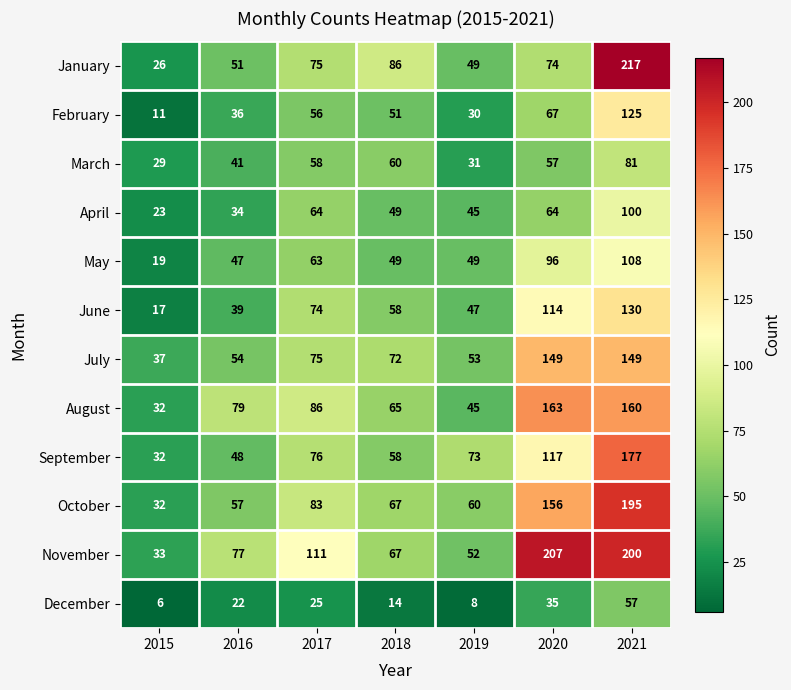

List the series in order of their peak value, lowest first.

December, March, April, May, February, June, July, August, September, October, November, January